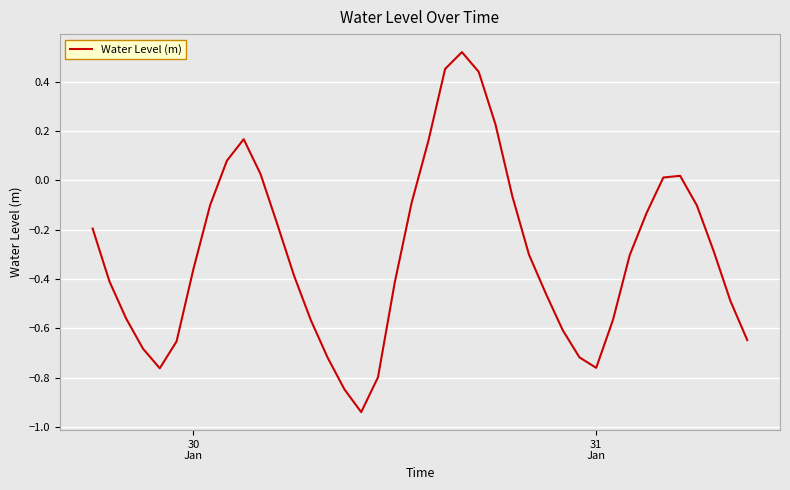

What is the difference between the maximum and minimum values?

1.5